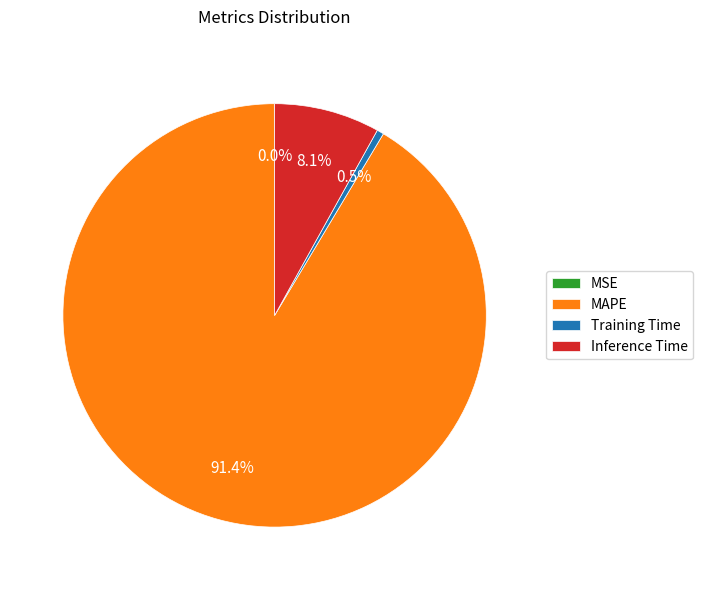

How much of the chart is everything except MAPE?

8.6%